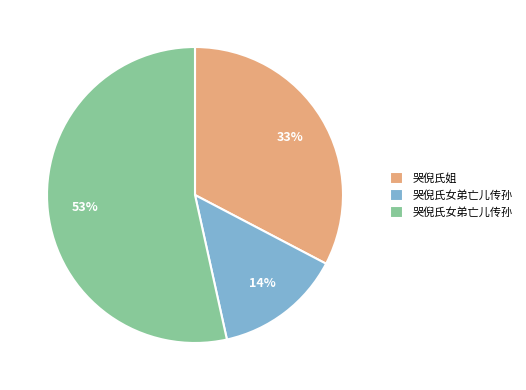

To the nearest percent, what is the average slice percentage?

33%